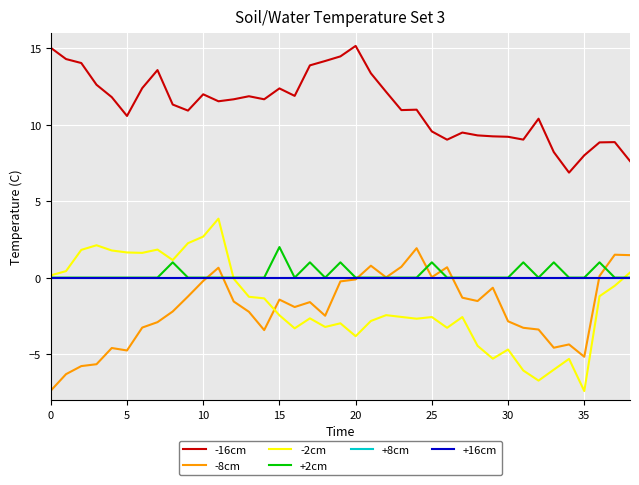

Is this an area chart (filled region under the line)?

No